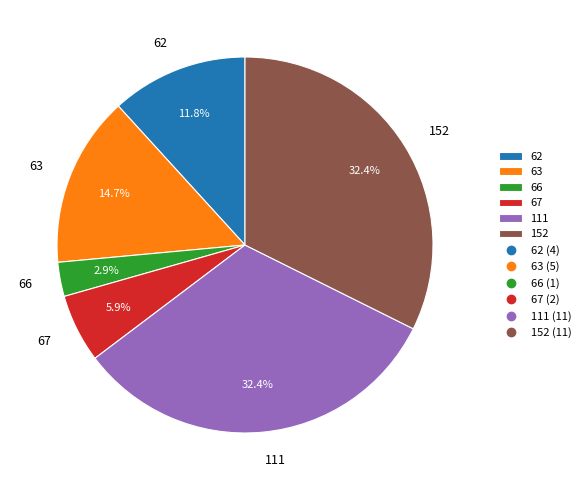

How many segments does this pie chart have?

6